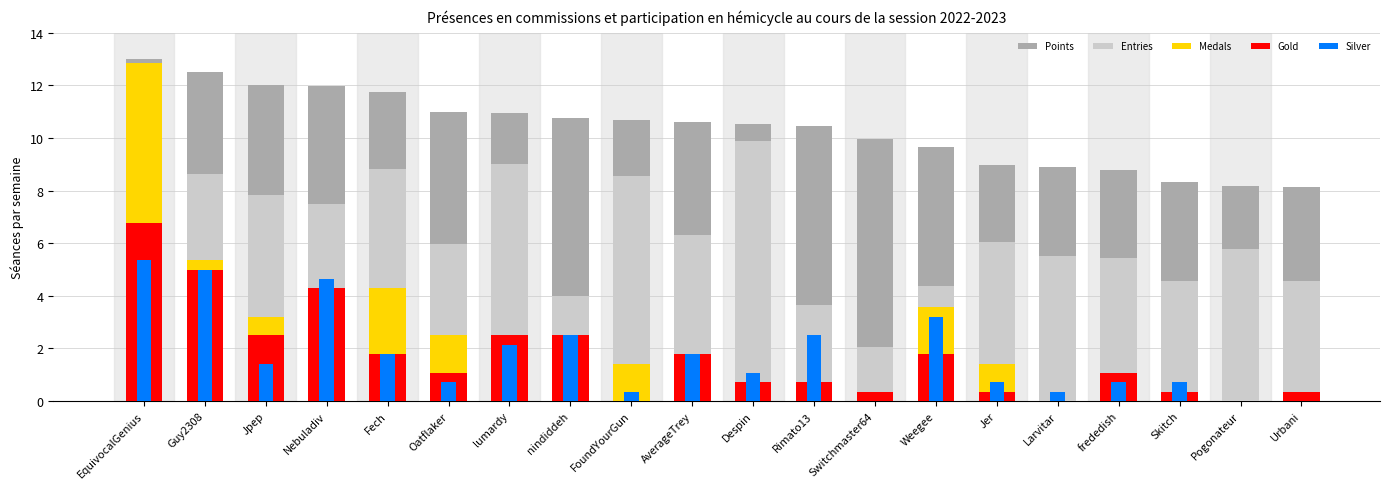

At Despin, list the series in order from smallest to largest.

Medals, Gold, Silver, Entries, Points